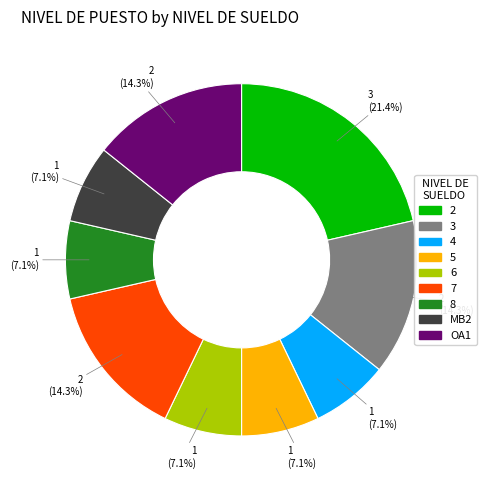

What portion of the pie excludes MB2?

92.9%